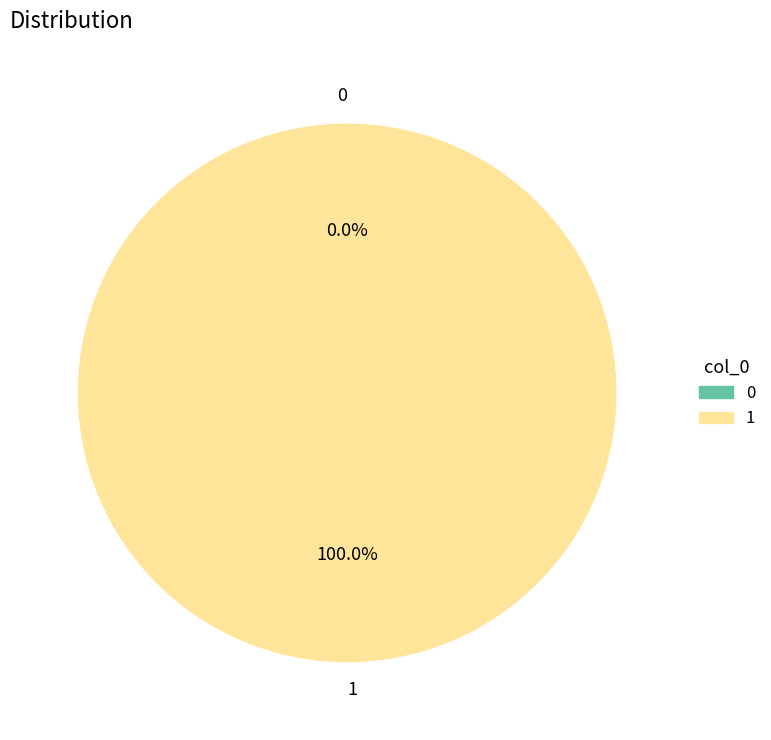

To the nearest percent, what percentage of the pie is 1?

100%